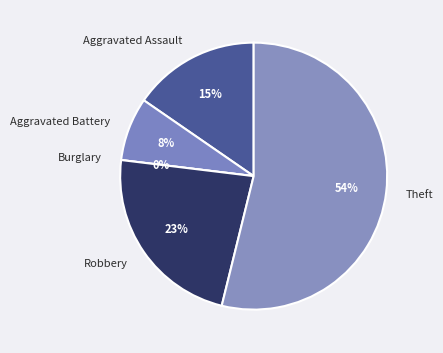

Do Aggravated Battery and Aggravated Assault together represent more than half of the pie?

No